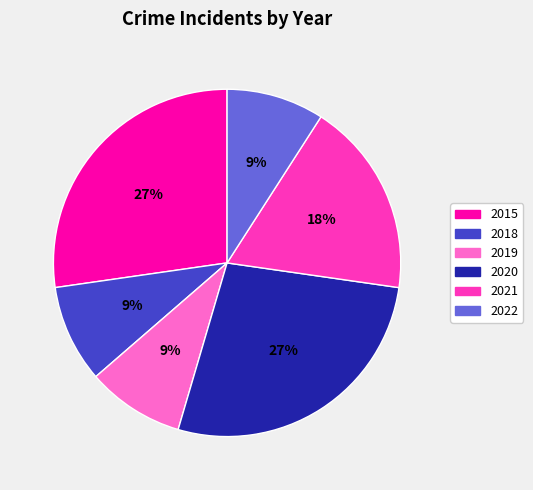

To the nearest percent, what percentage of the pie is 2019?

9%